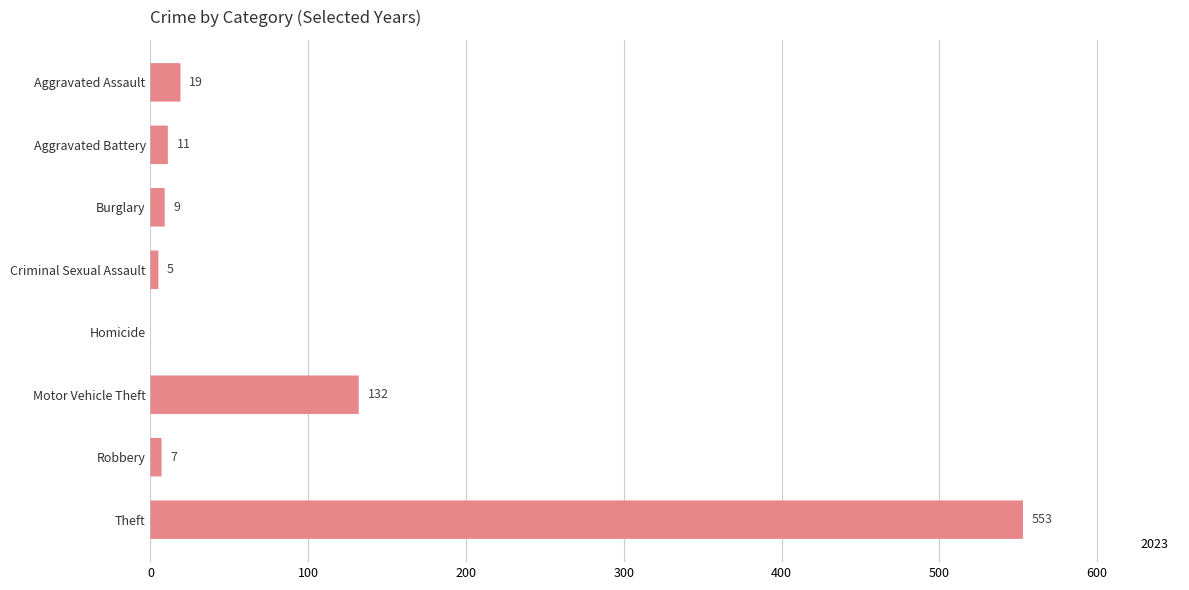

Which series changed the most between Criminal Sexual Assault and Theft?

2023